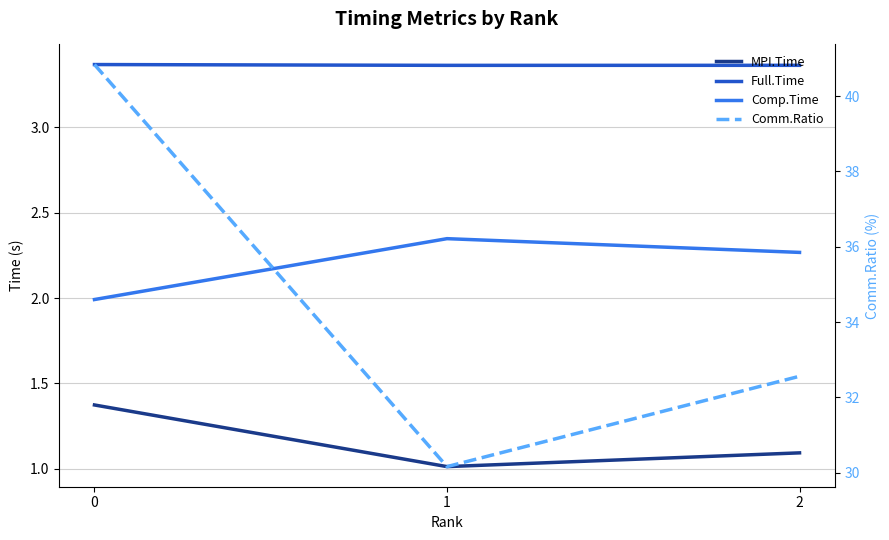

The value of Comm.Ratio at 1 is 42.1. True or false?

False